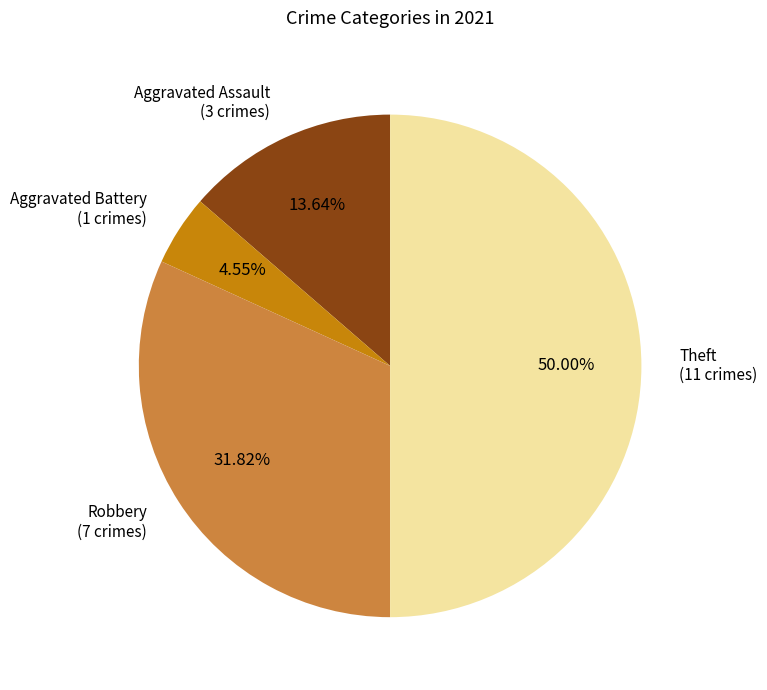

To the nearest percent, what is the average slice percentage?

25%